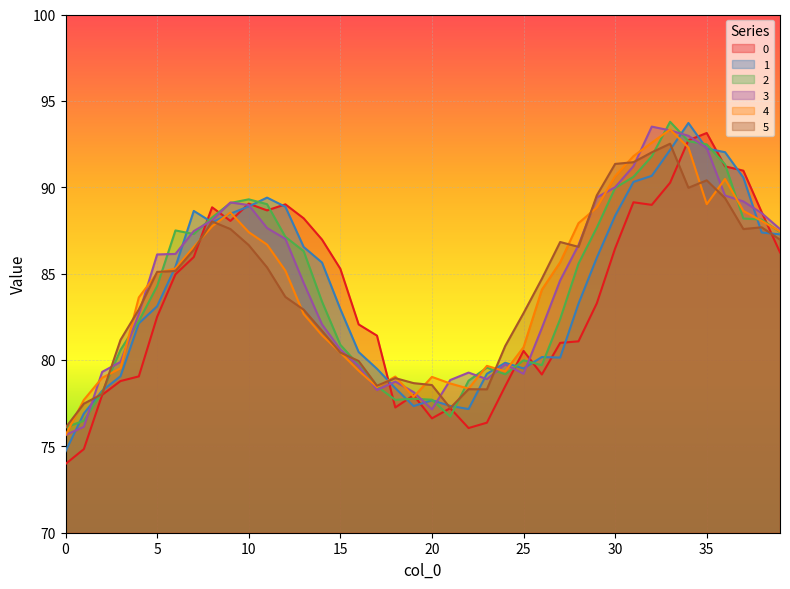

The value of 2 at 8 is 31.3. True or false?

False